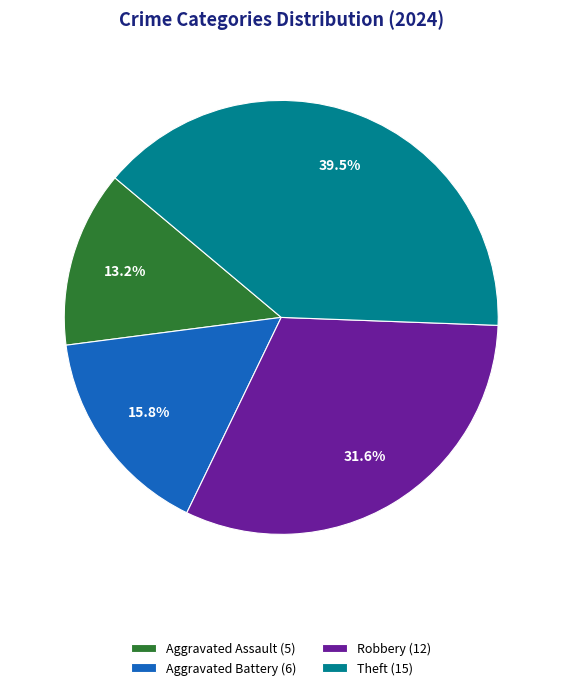

Combined, do Theft (15) and Aggravated Assault (5) account for over 50%?

Yes